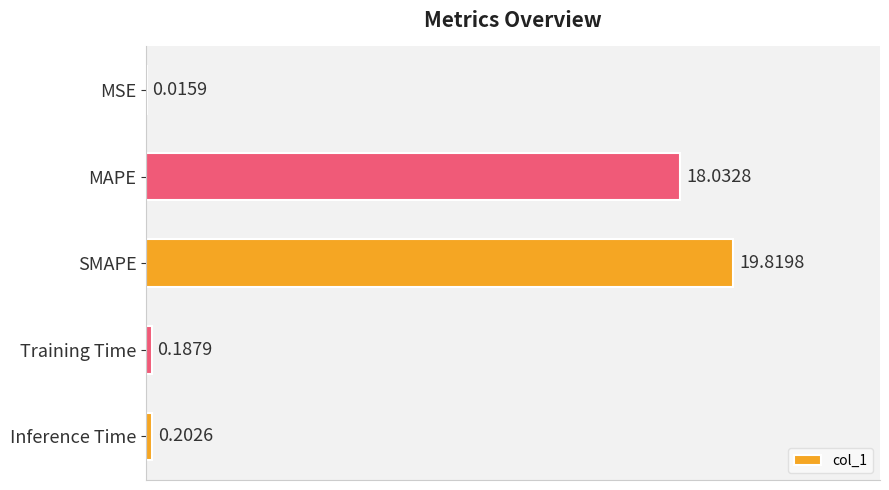

What is the greatest value displayed?

19.8